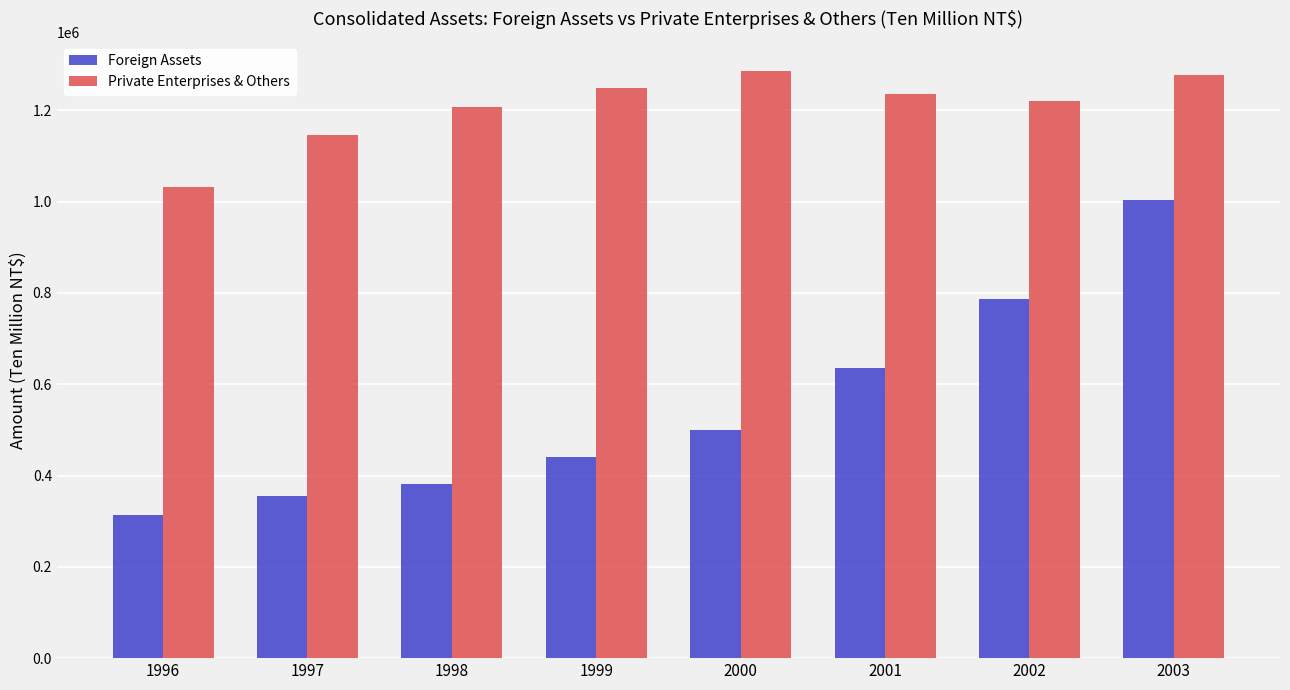

What is the average value of the Foreign Assets series?

552040.7